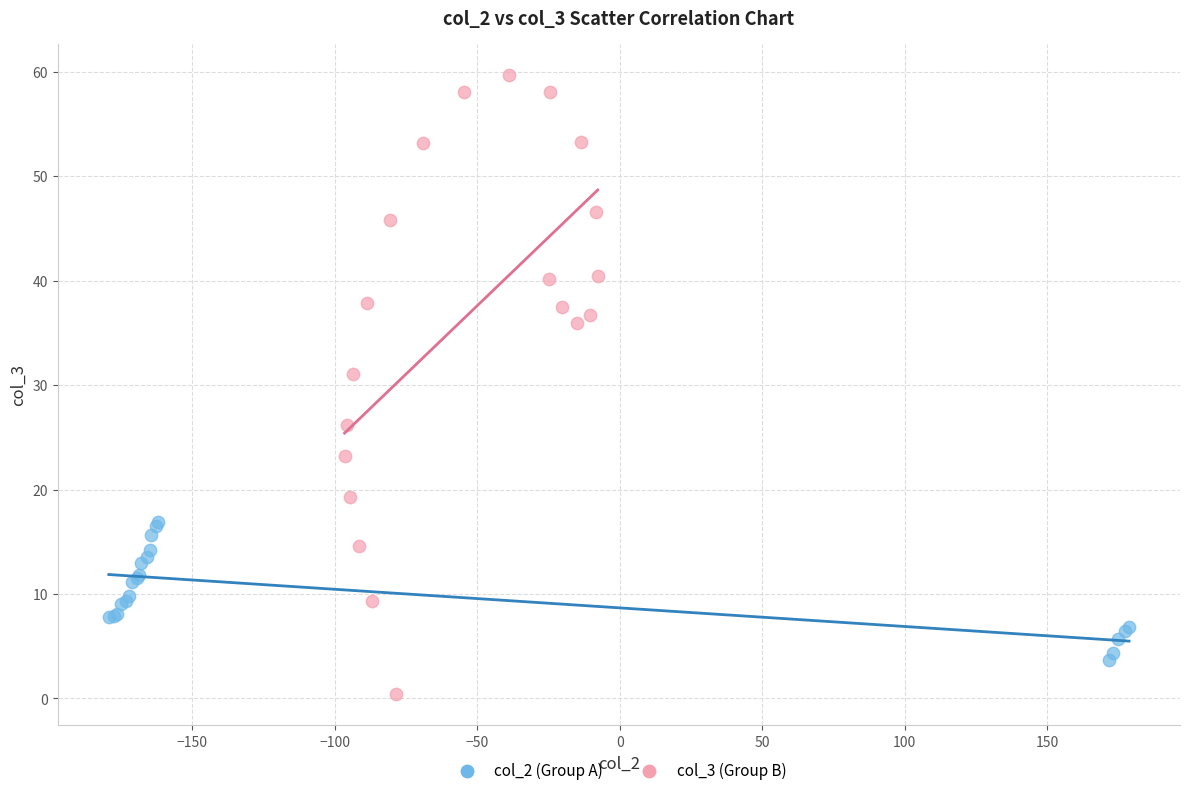

What are all the series names shown in the legend?

col_2 (Group A), col_3 (Group B)